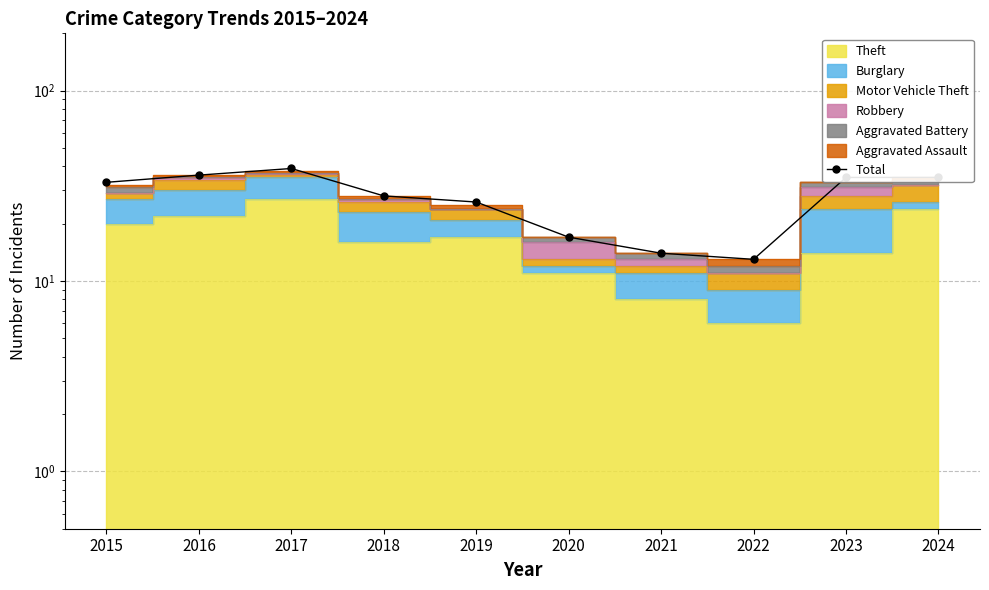

How many values are below 33?

5